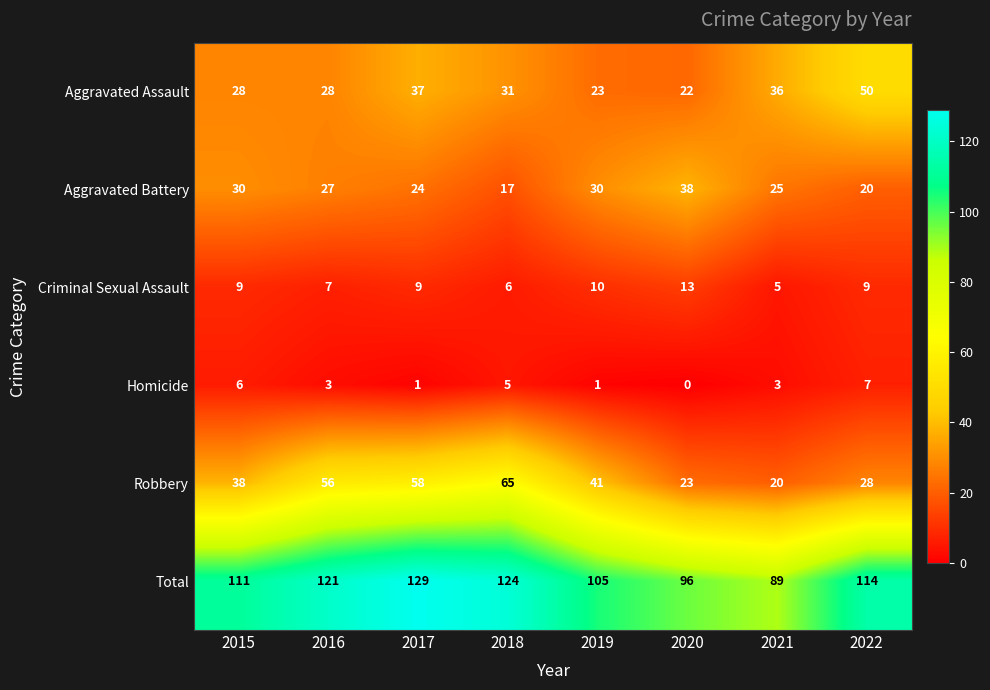

Where does the Aggravated Assault series first go above 31?

2017